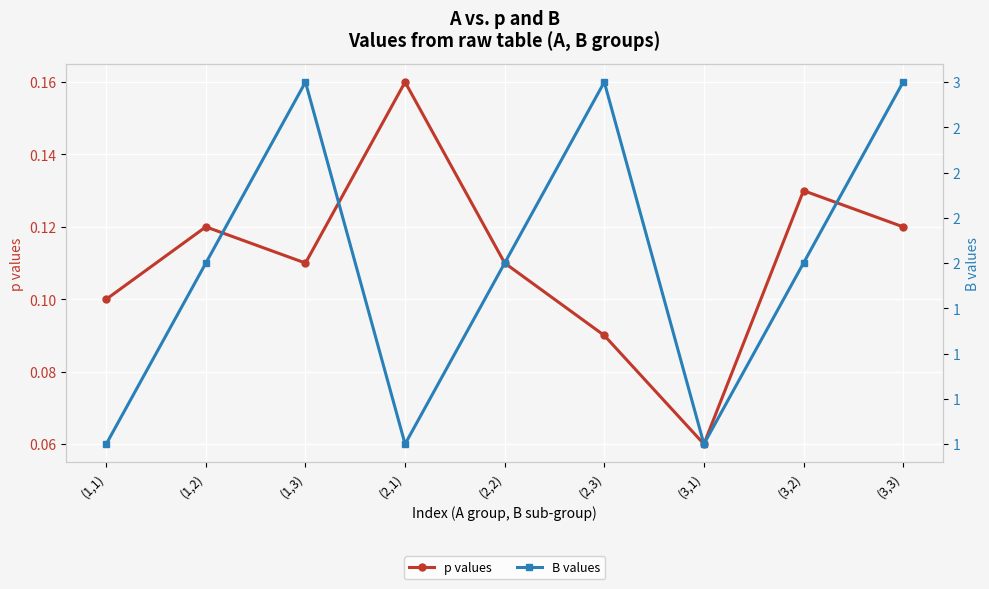

What is the difference between the maximum and second lowest values in the p values series?

0.1